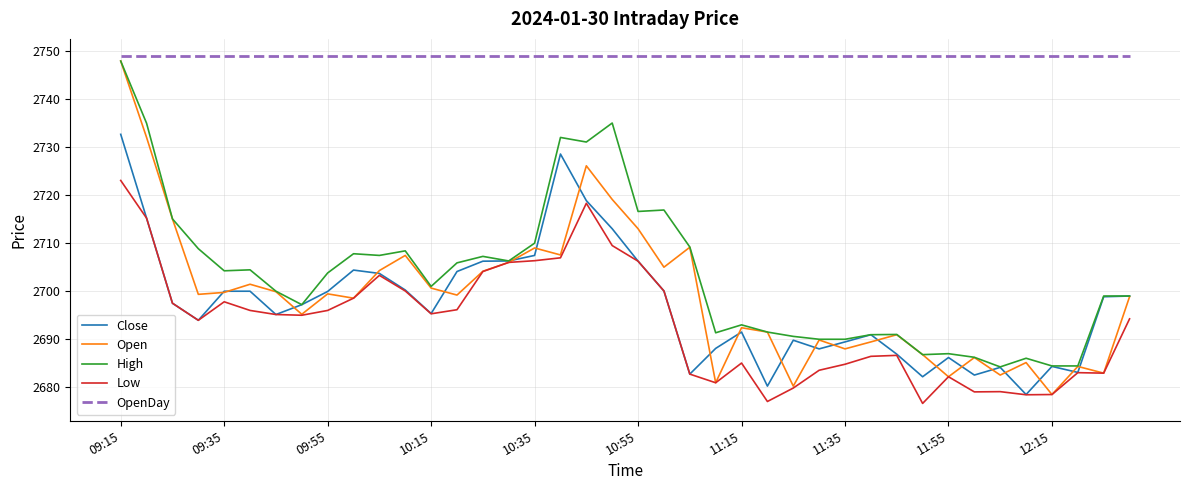

Which series has the largest range (max minus min)?

Open